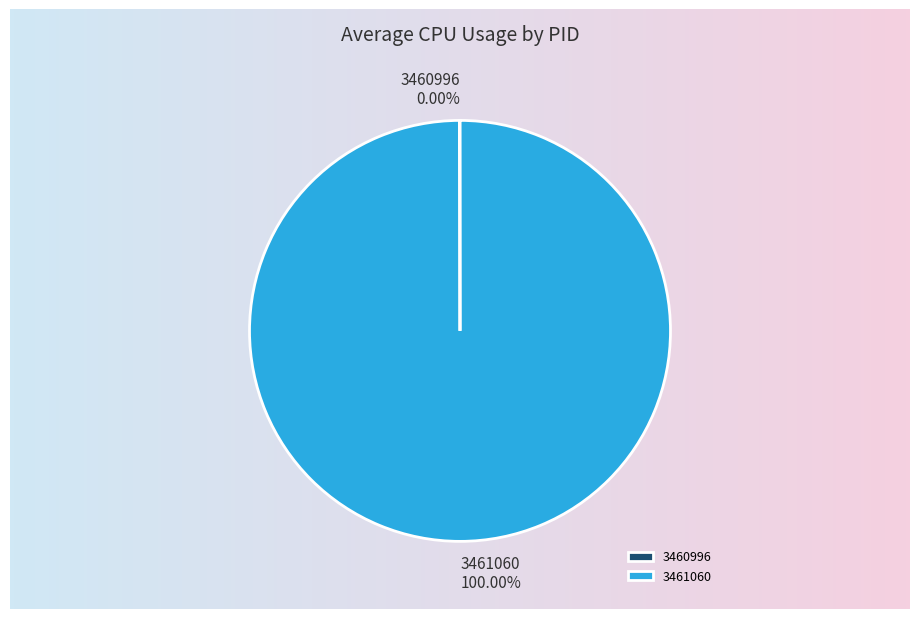

Which slice is the largest?

3461060